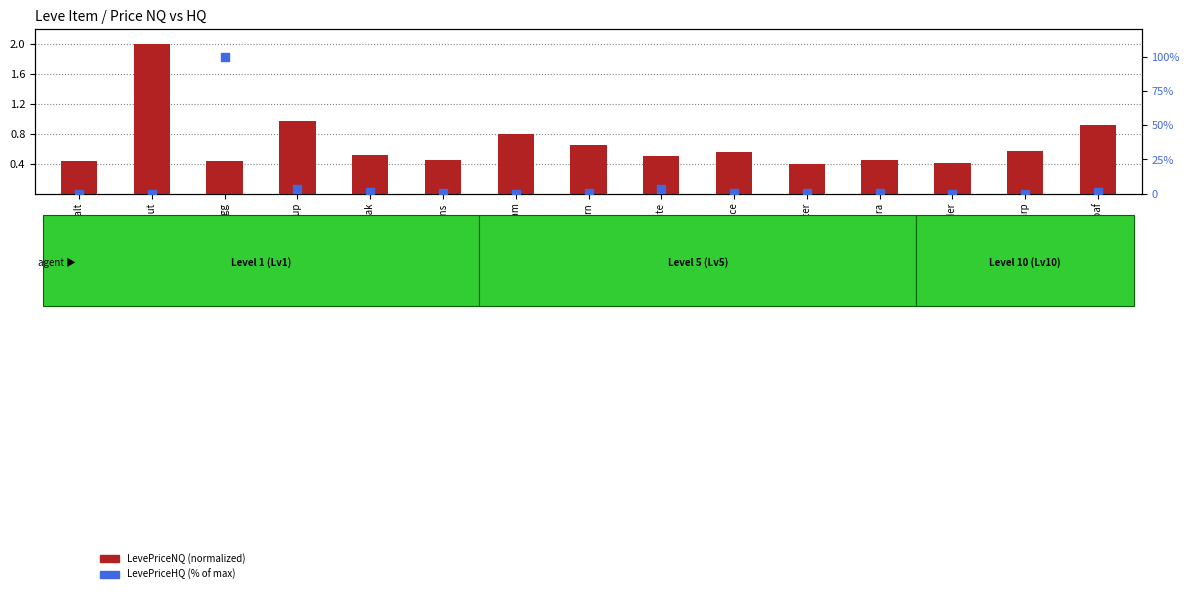

What are all the series names shown in the legend?

LevePriceNQ (normalized), LevePriceHQ (% of max)